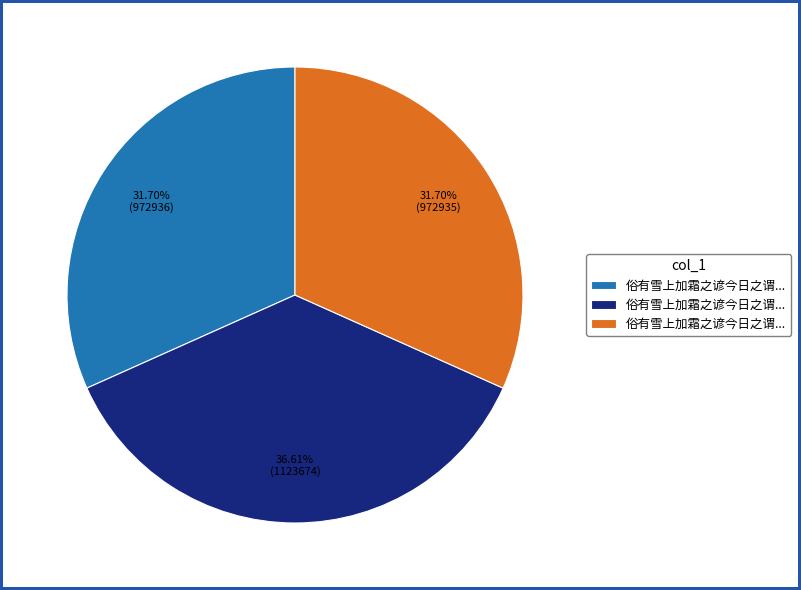

Does any single category account for the majority?

No